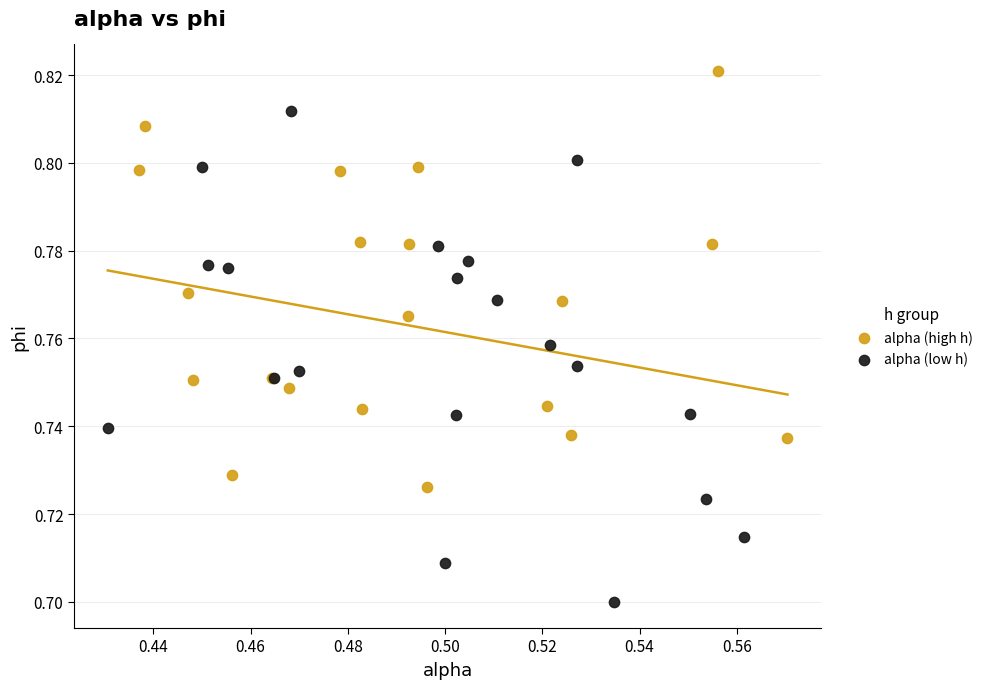

Which series has the widest spread of Y values?

alpha (low h)